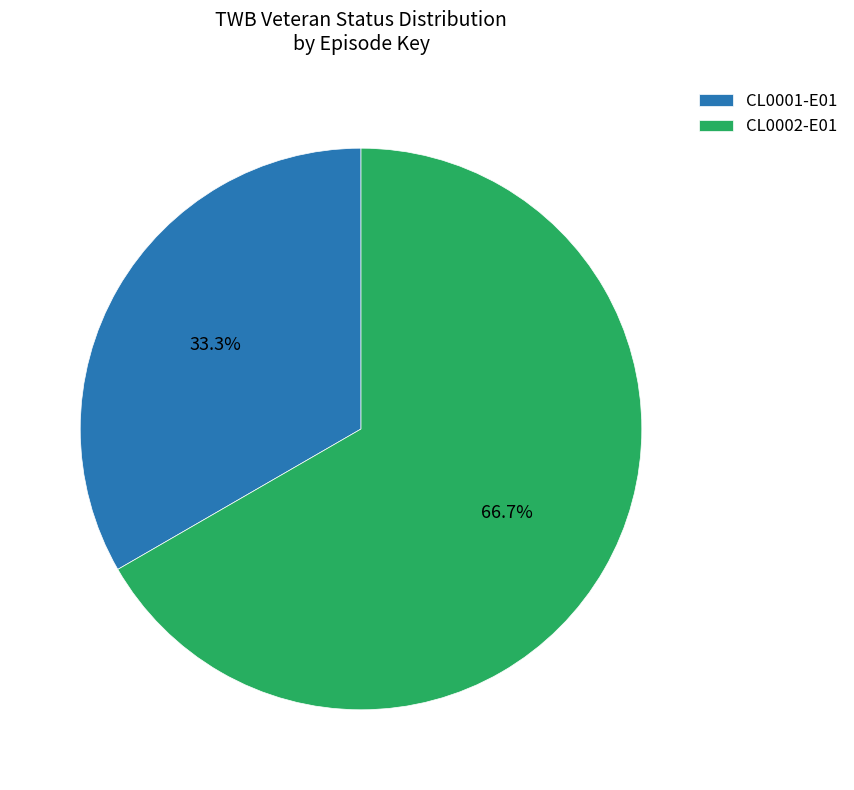

How many slices are in this pie chart?

2